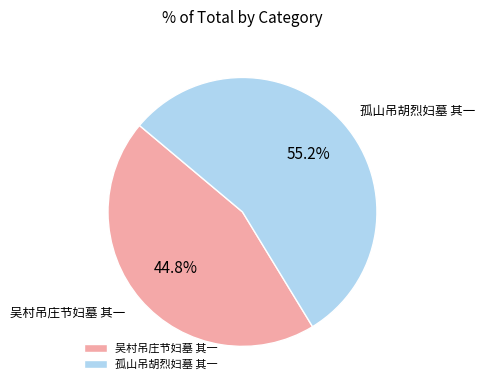

How many slices are in this pie chart?

2